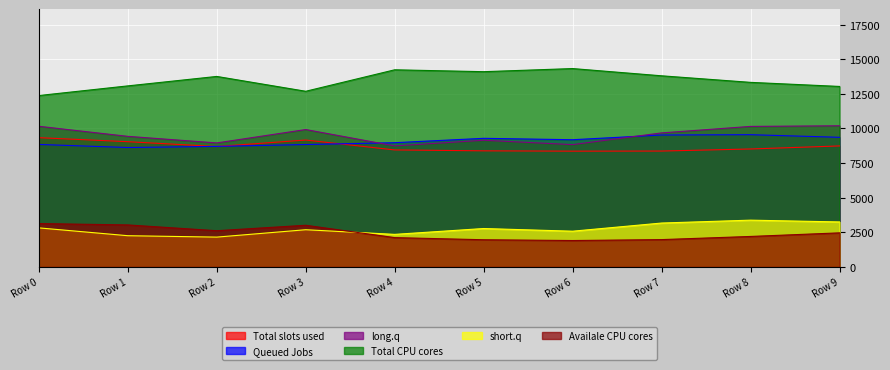

What is the sum of all 1 values?

90891.8